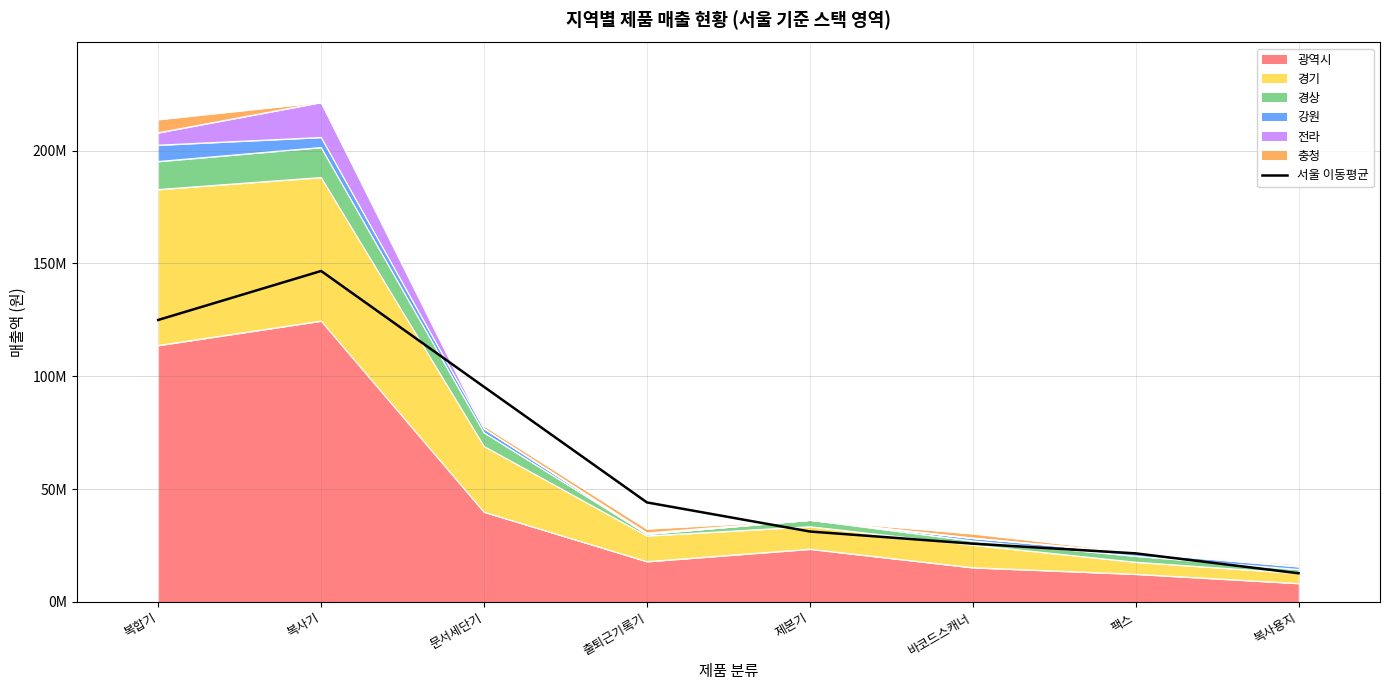

True or false: the data has more than 0 interior local peaks.

True